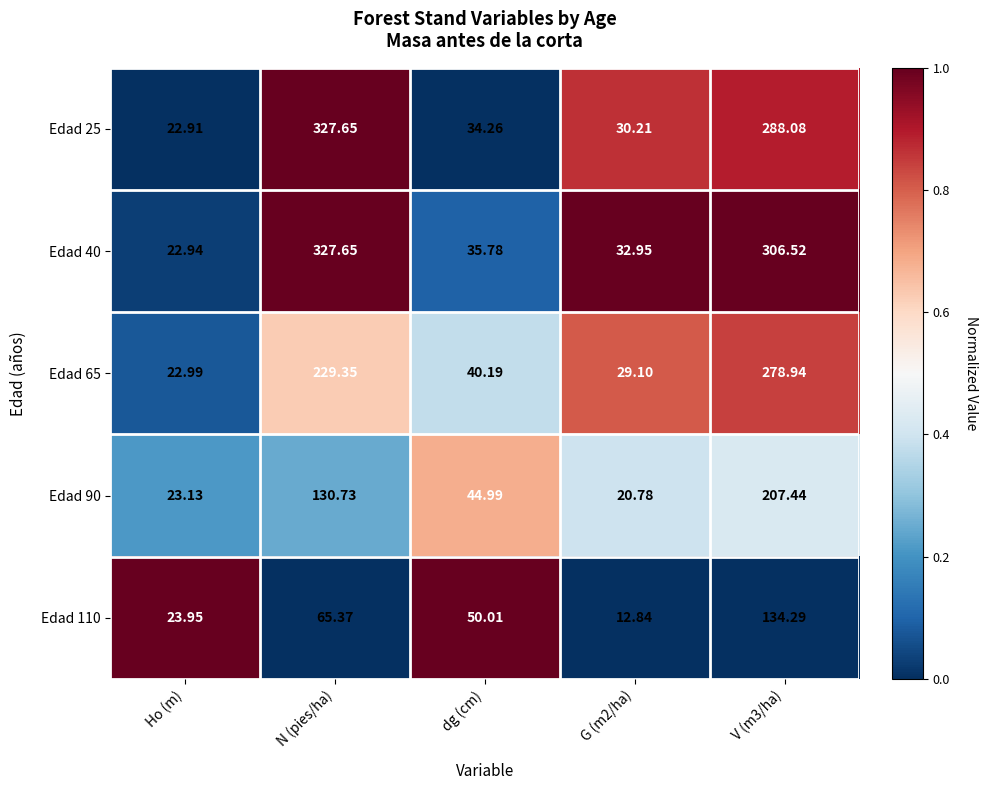

At which category is the sum across all series the highest?

V (m3/ha)